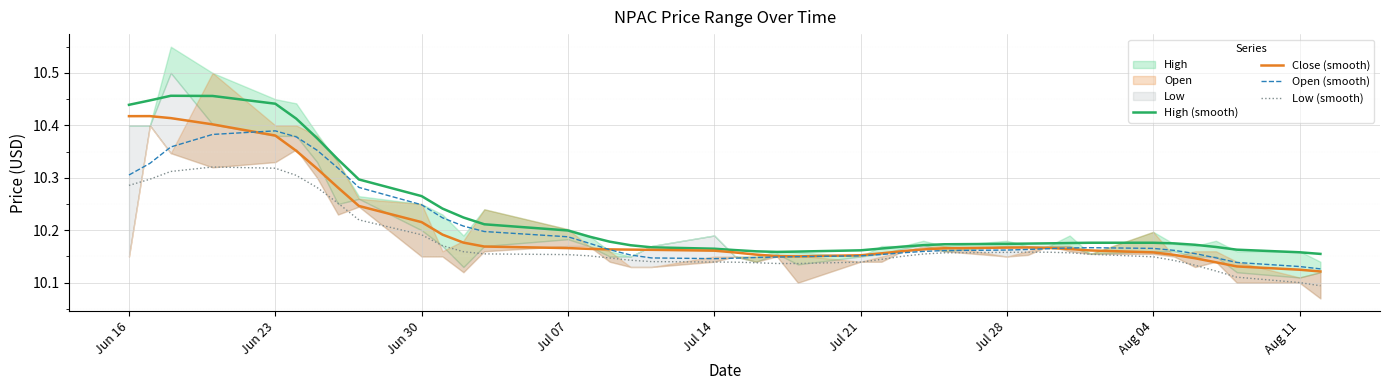

What is the smallest value displayed?

10.1